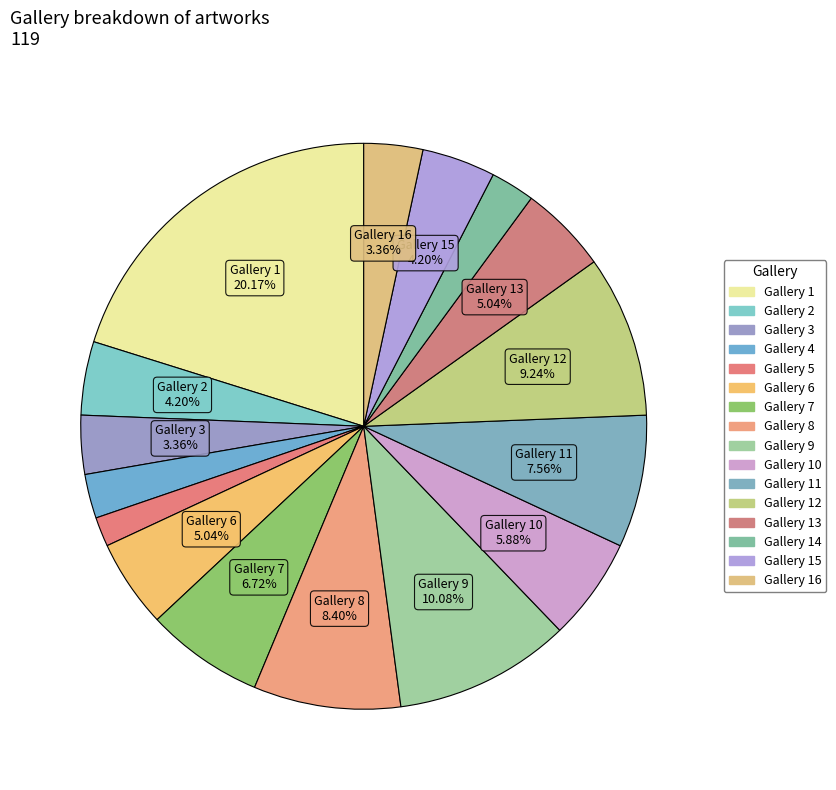

How many slices are in this pie chart?

16